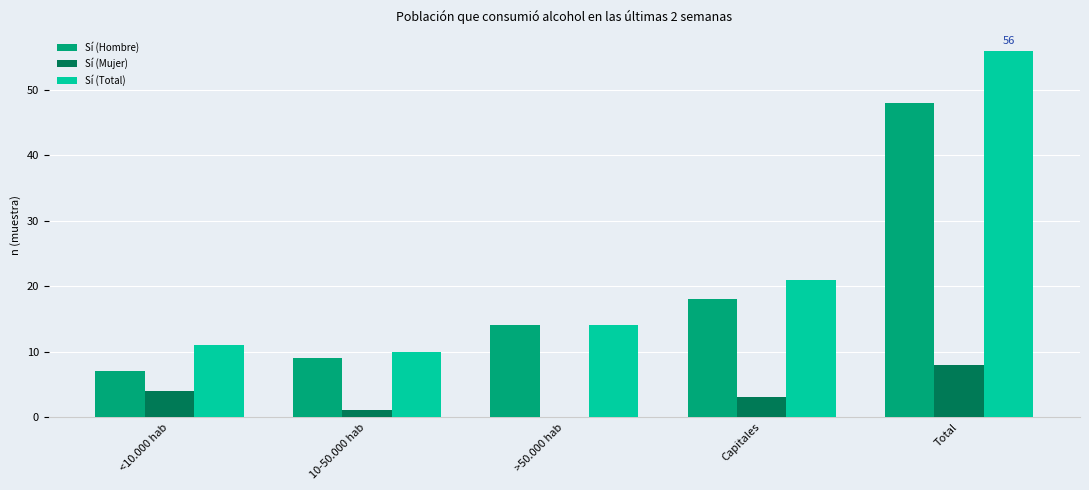

Which series changed the most between 10-50.000 hab and Total?

Sí (Total)